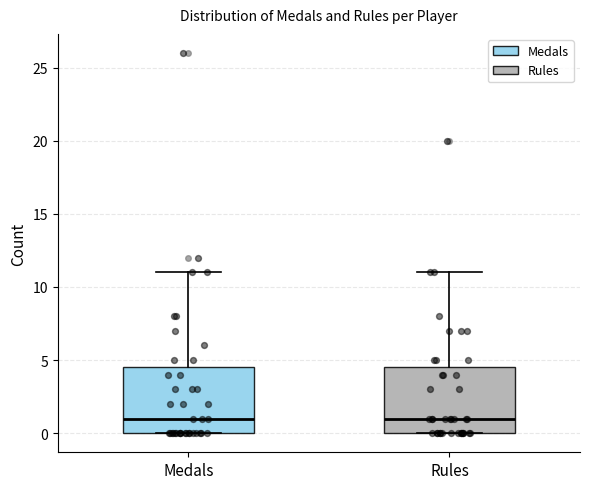

Reading left to right, transcribe this box plot: for each box, give where its median line is, the range the box spans, and where its two whiskers end, as read against the y-axis. The values are not printed on the chart, so give them approximately, as read against the axis.

Medals: median 1.0, box 0.0 to 4.5, whiskers 0.0 to 11.0
Rules: median 1.0, box 0.0 to 4.5, whiskers 0.0 to 11.0